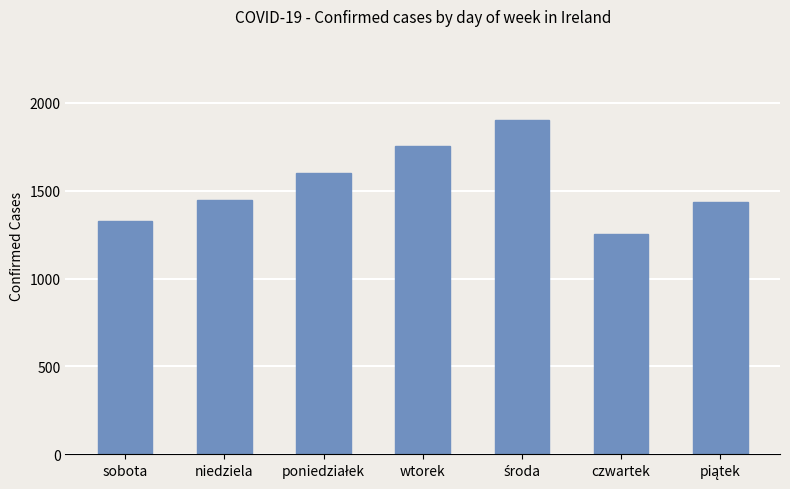

What is the smallest value displayed?

1254.8